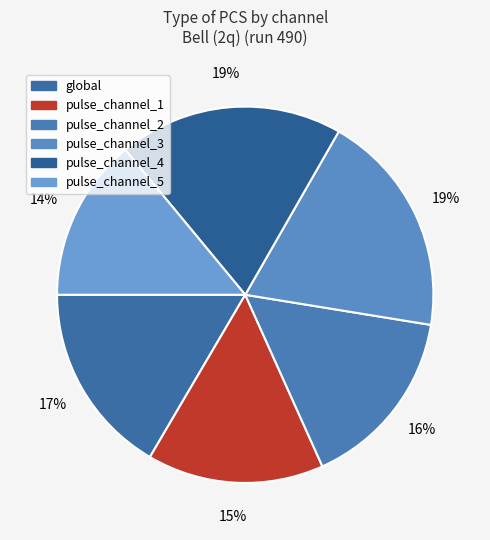

The global slice represents 17% of the pie. True or false?

True